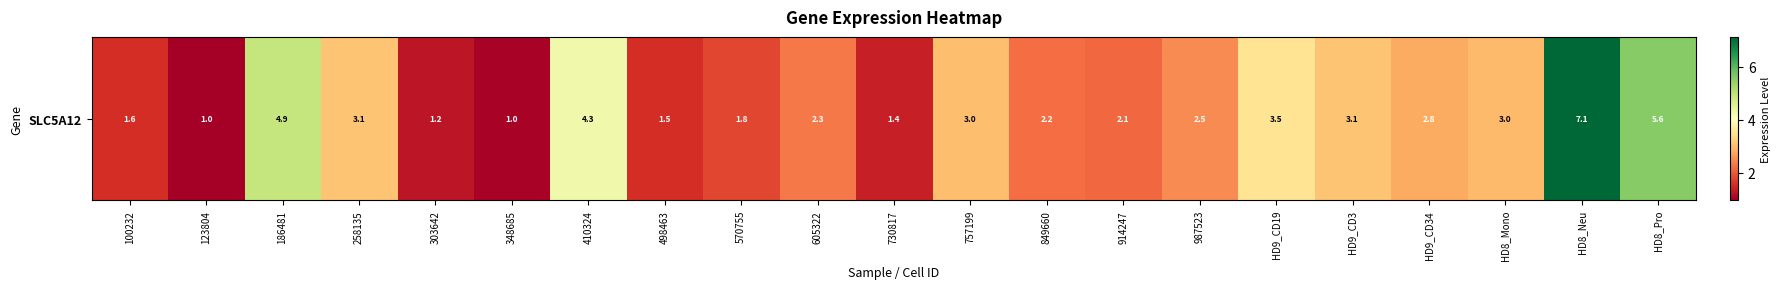

List the labels in order of value, largest first.

HD8_Neu, HD8_Pro, 186481, 410324, HD9_CD19, 258135, HD9_CD3, 757199, HD8_Mono, HD9_CD34, 987523, 605322, 849660, 914247, 570755, 100232, 498463, 730817, 303642, 348685, 123804